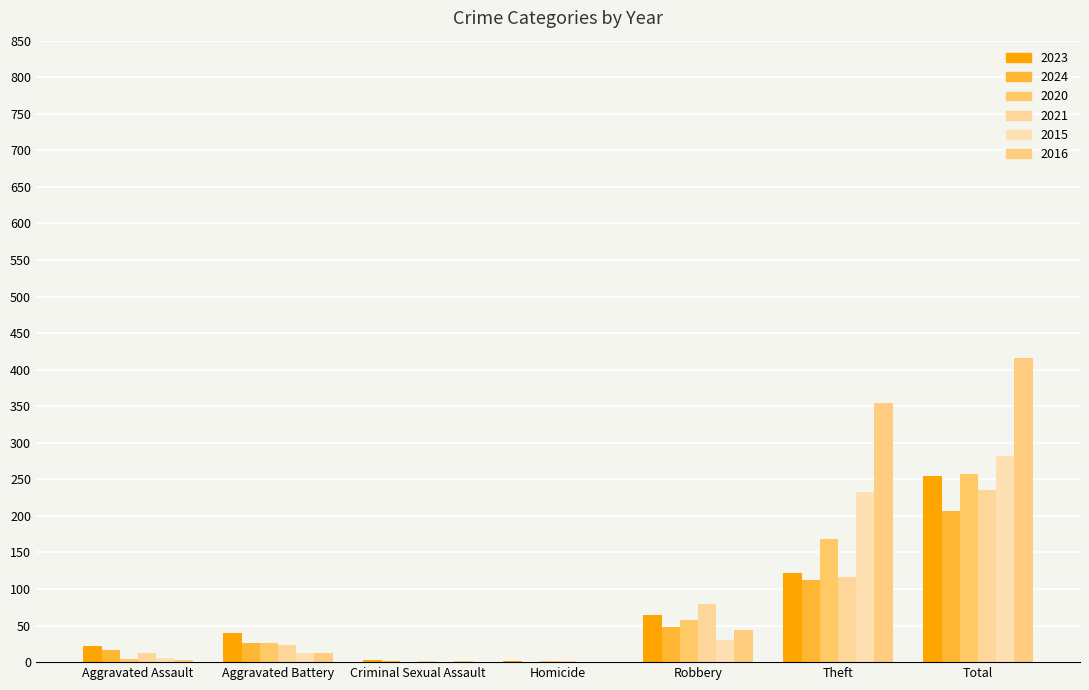

How many groups of bars are there?

7